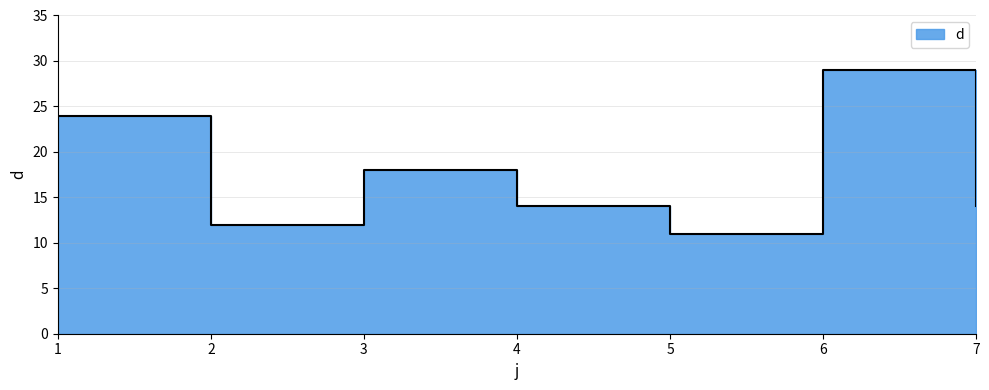

True or false: the data shows 20 at 7.

False